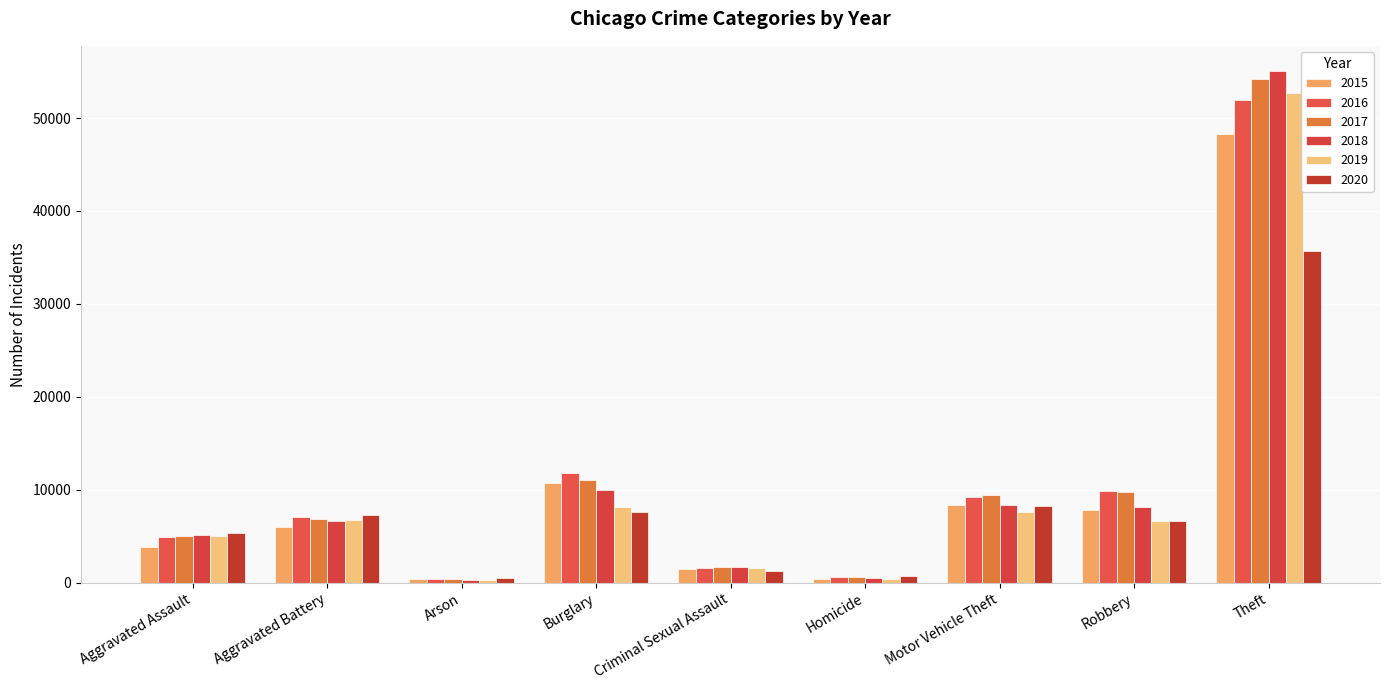

List the labels in order of 2016 value, smallest first.

Arson, Homicide, Criminal Sexual Assault, Aggravated Assault, Aggravated Battery, Motor Vehicle Theft, Robbery, Burglary, Theft